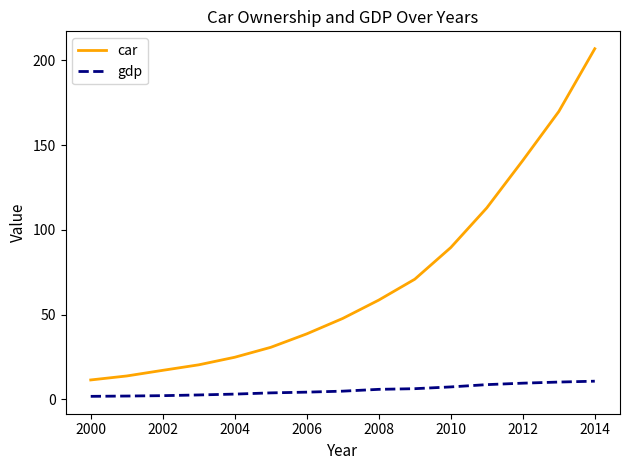

List the series in order of their peak value, highest first.

car, gdp